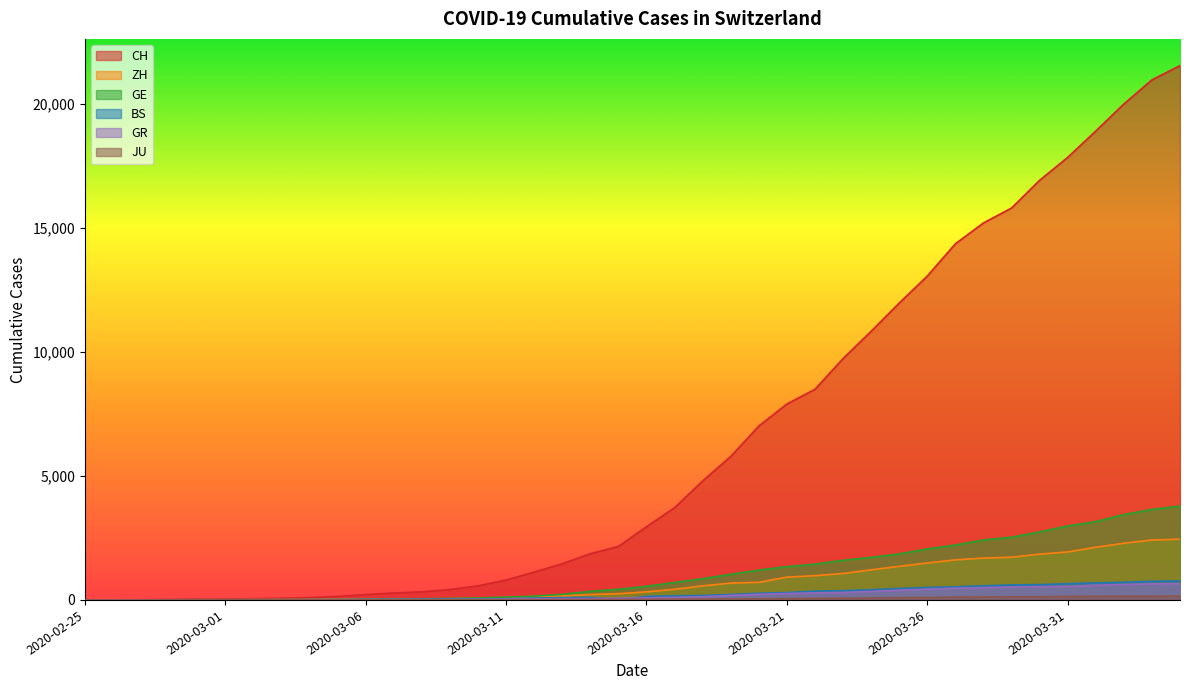

What position from the right is 2020-03-18?

18